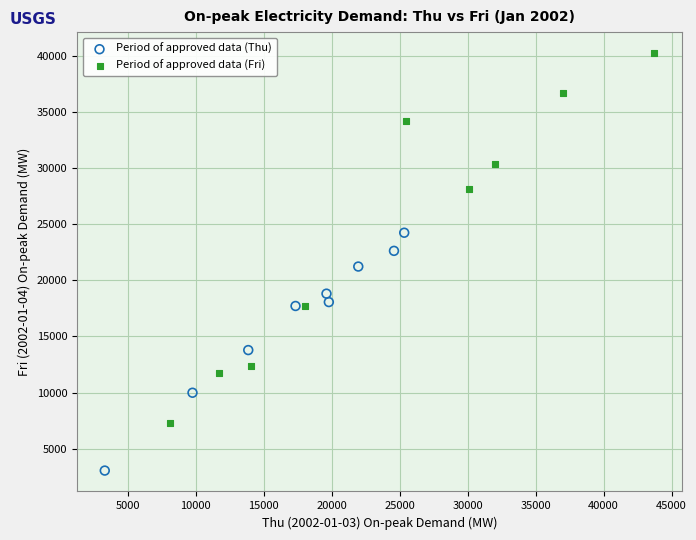

Which series contains the highest Y value?

Period of approved data (Fri)